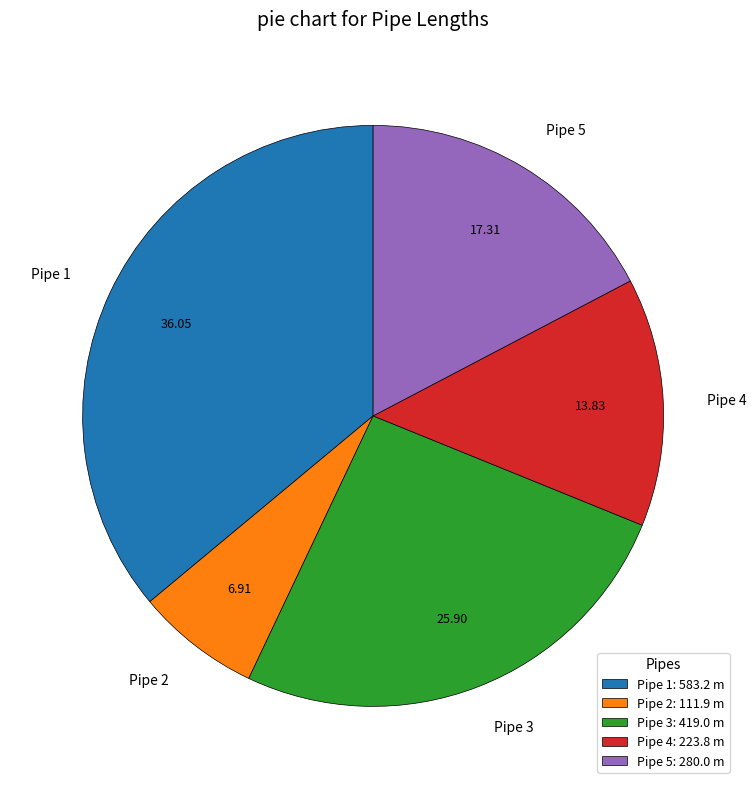

Which category has the smallest portion of the pie?

Pipe 2